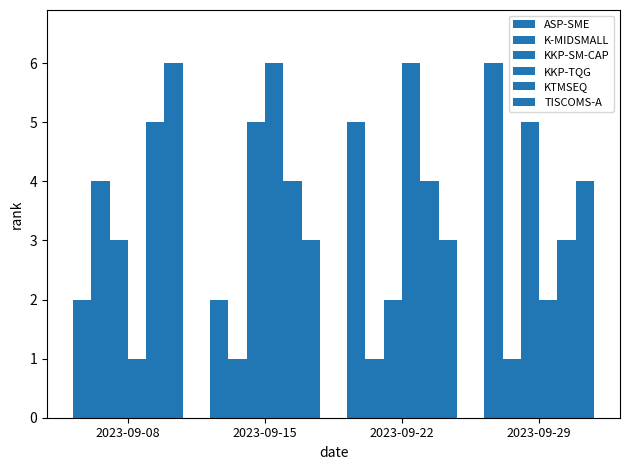

At which category is the sum across all series the highest?

2023-09-08